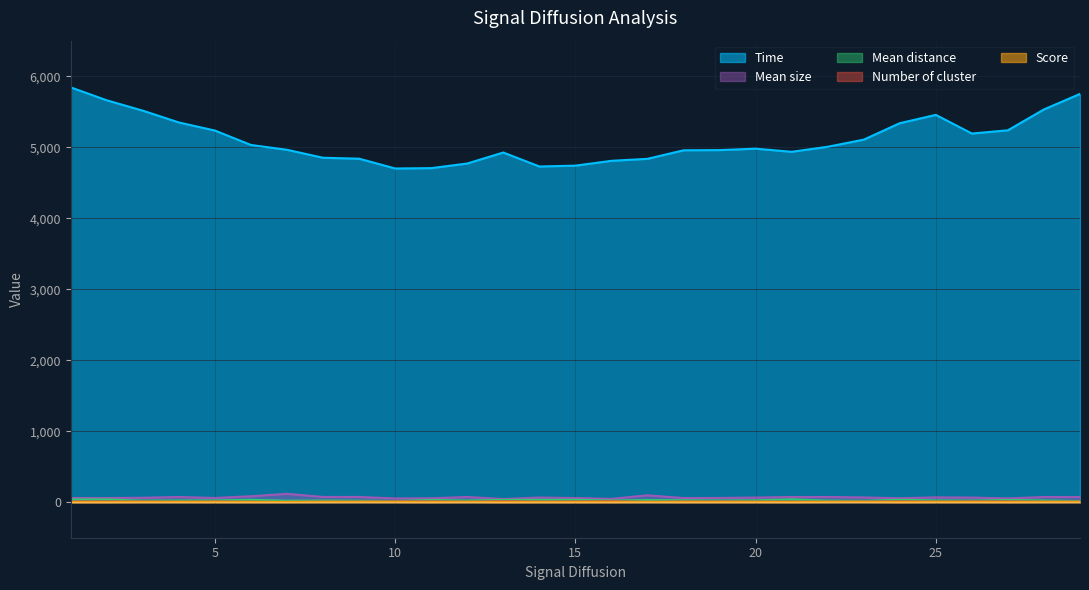

What value does the Mean size series have at 9?

74.0